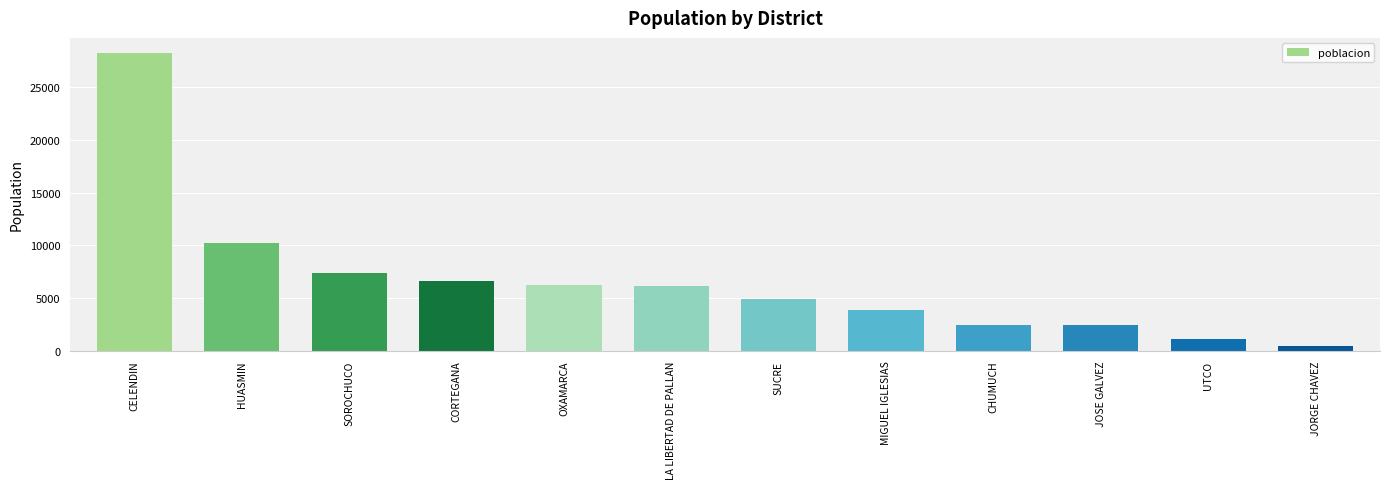

What position from the right is JORGE CHAVEZ?

1